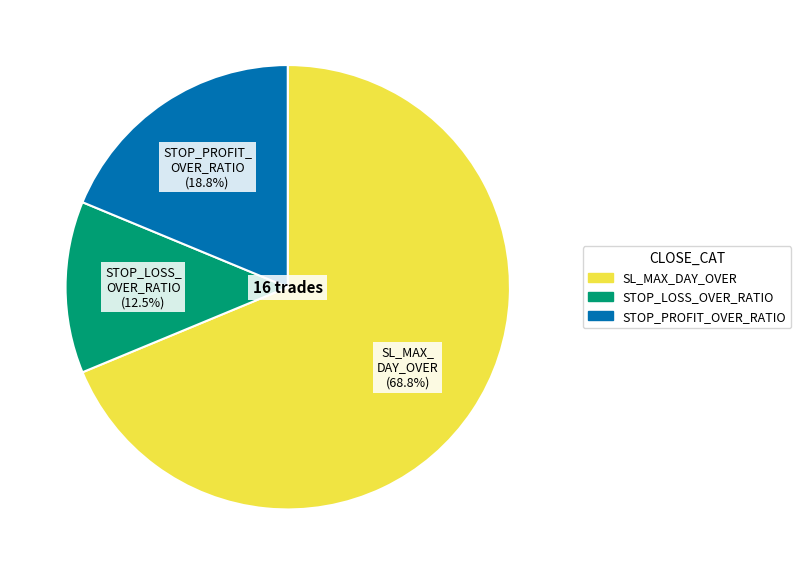

Which category has the smallest portion of the pie?

STOP_LOSS_OVER_RATIO